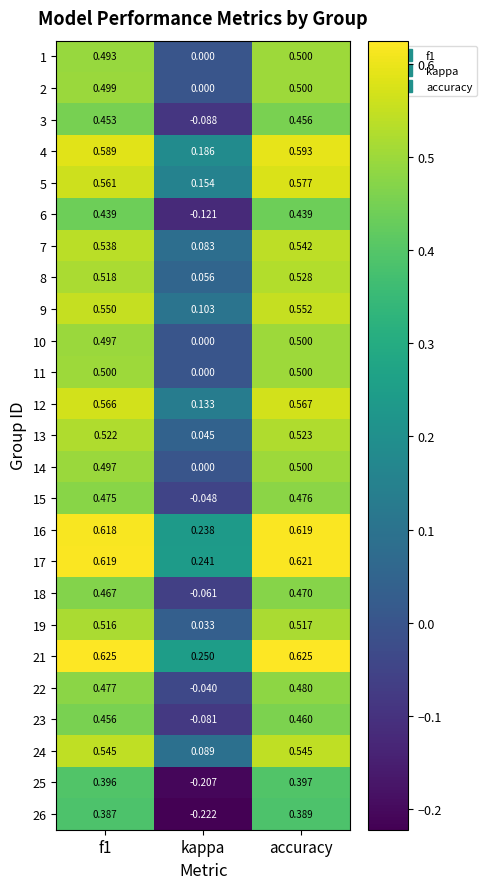

At which label is 6 closest to 0?

kappa